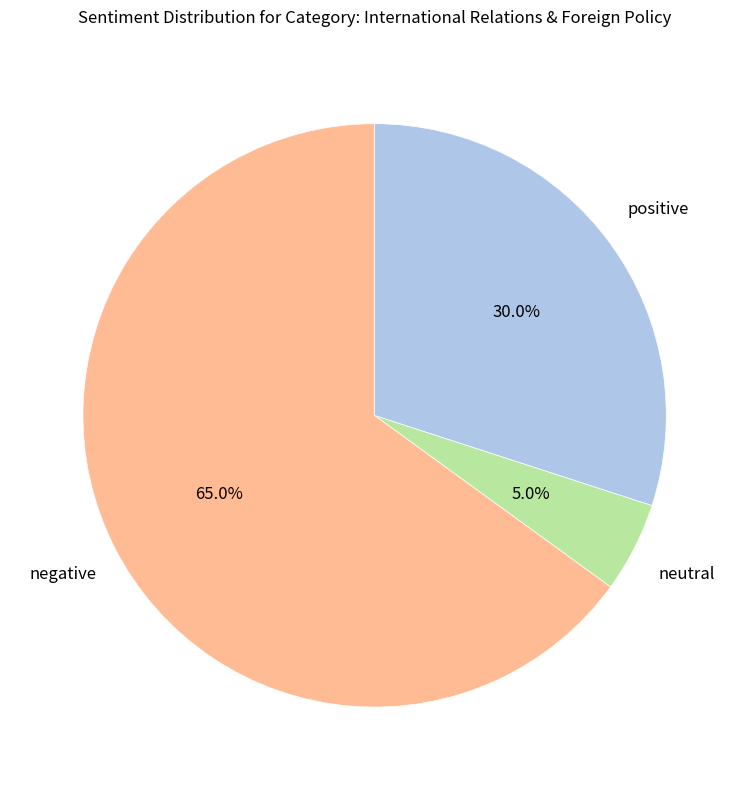

Is there any slice that represents more than half of the pie?

Yes